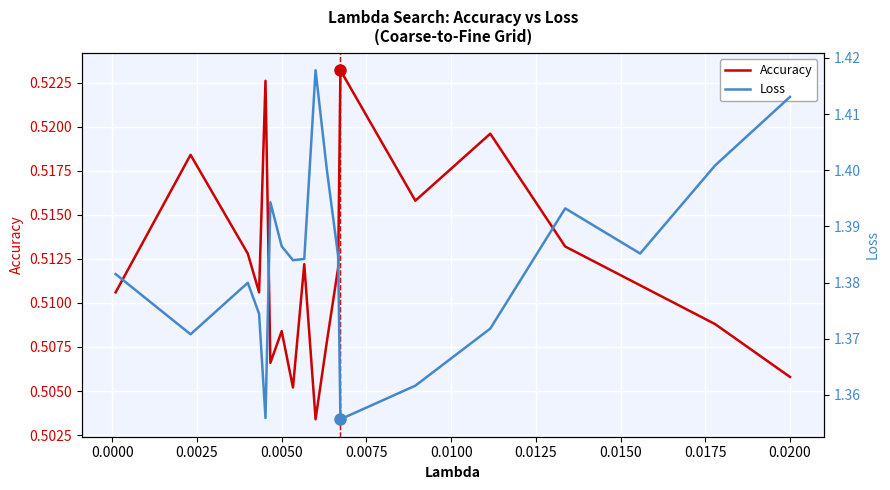

What is the value of the Accuracy point at the 12th from the left?

0.5